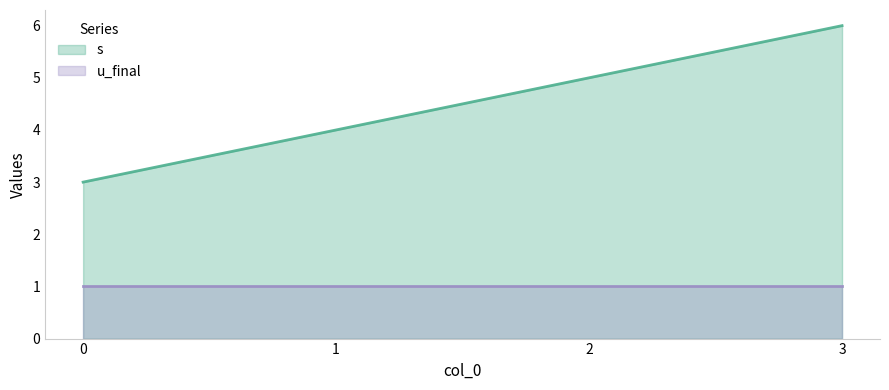

What is the minimum value shown in the chart?

1